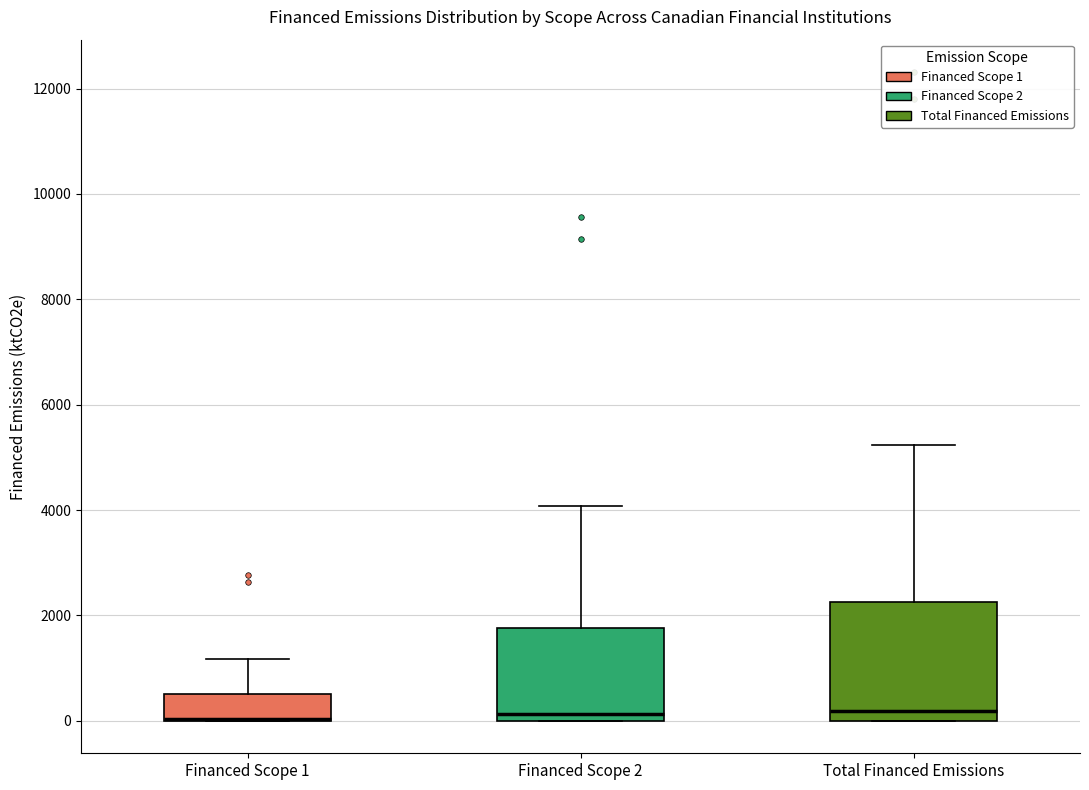

Where does the median line of the box for Total Financed Emissions sit on the y-axis? The values are not printed on the chart, so give them approximately, as read against the axis.

200